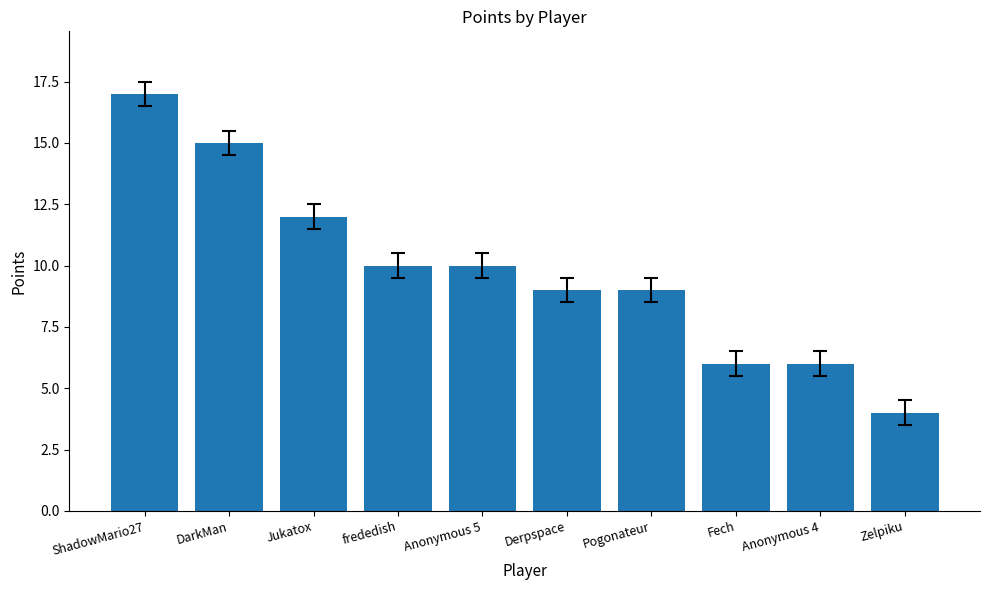

What is the sum of all values?

98